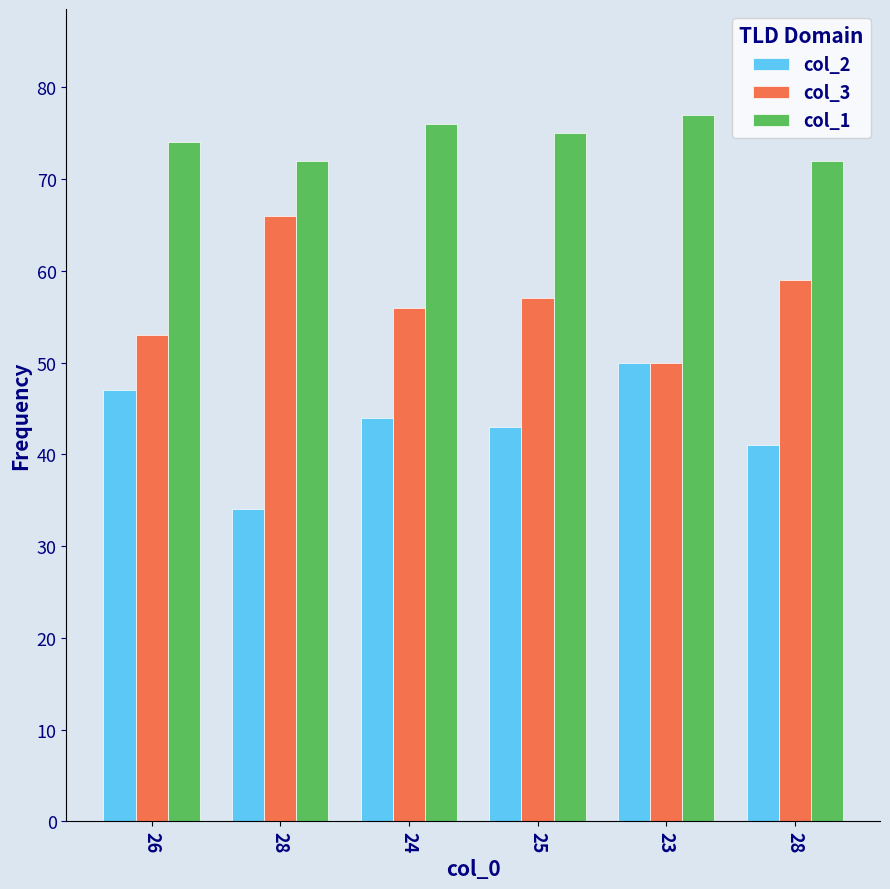

At which label is col_3 closest to 58?

25